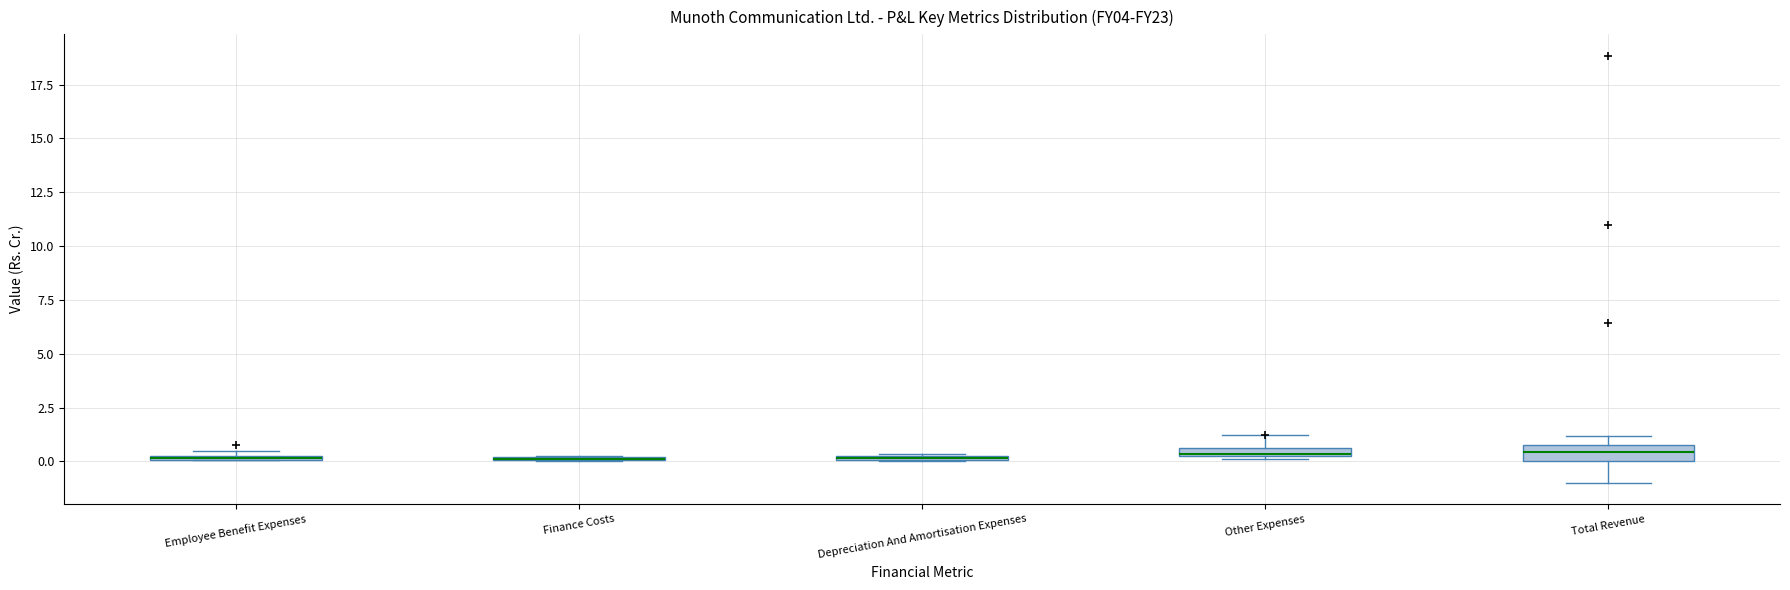

Where is the lower edge of the box for Employee Benefit Expenses on the y-axis? The values are not printed on the chart, so give them approximately, as read against the axis.

0.0